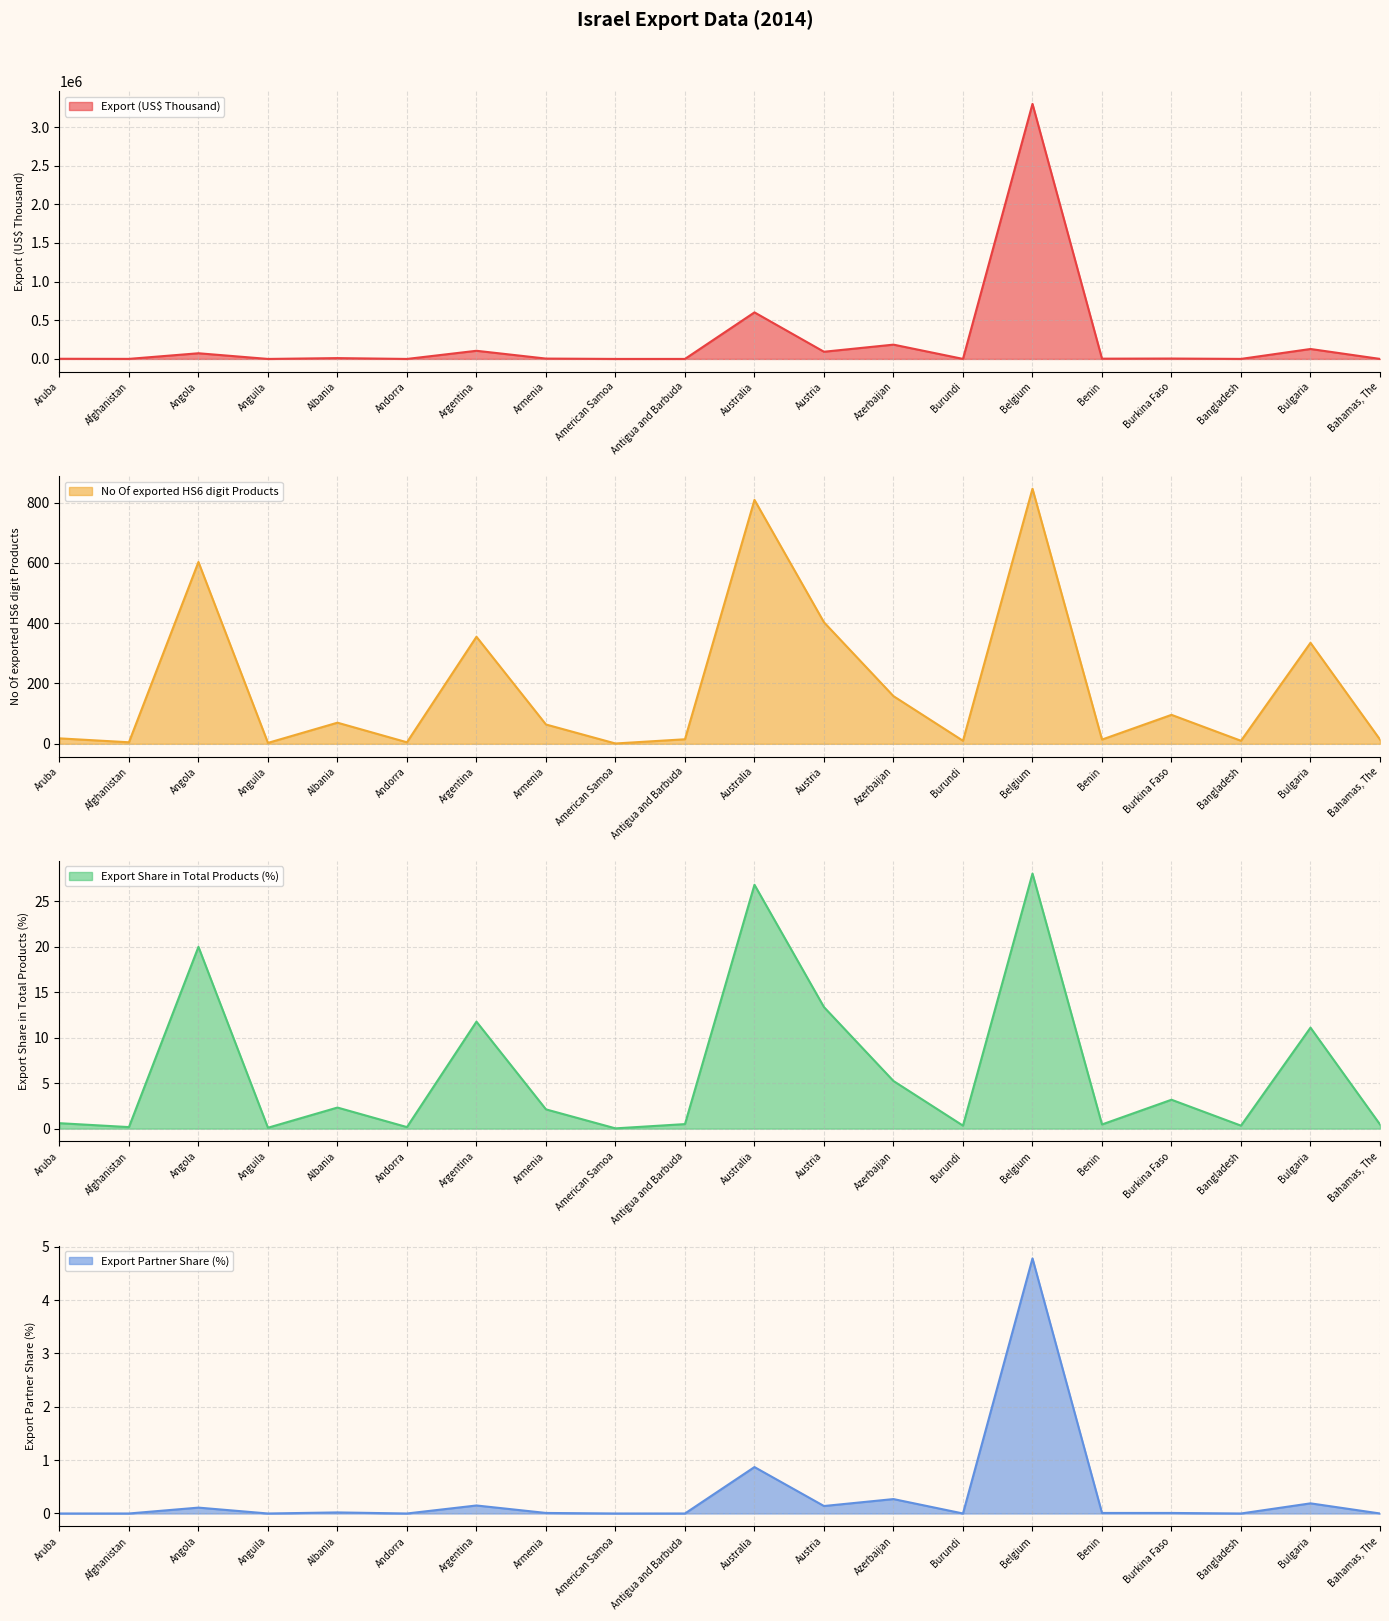

Which has a higher value, Argentina or Bangladesh?

Argentina